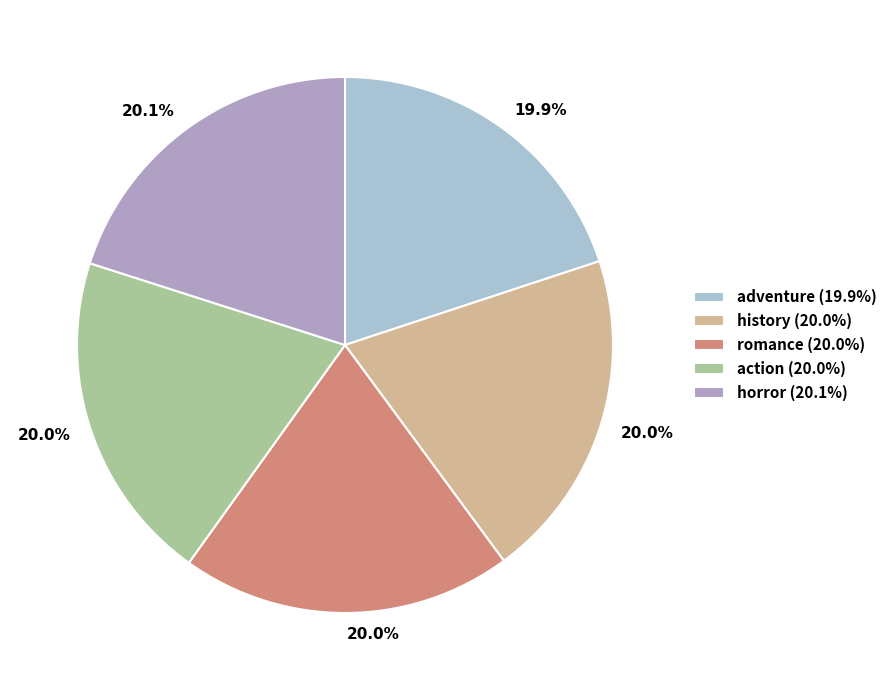

Is it true that adventure is 20% of the pie?

True